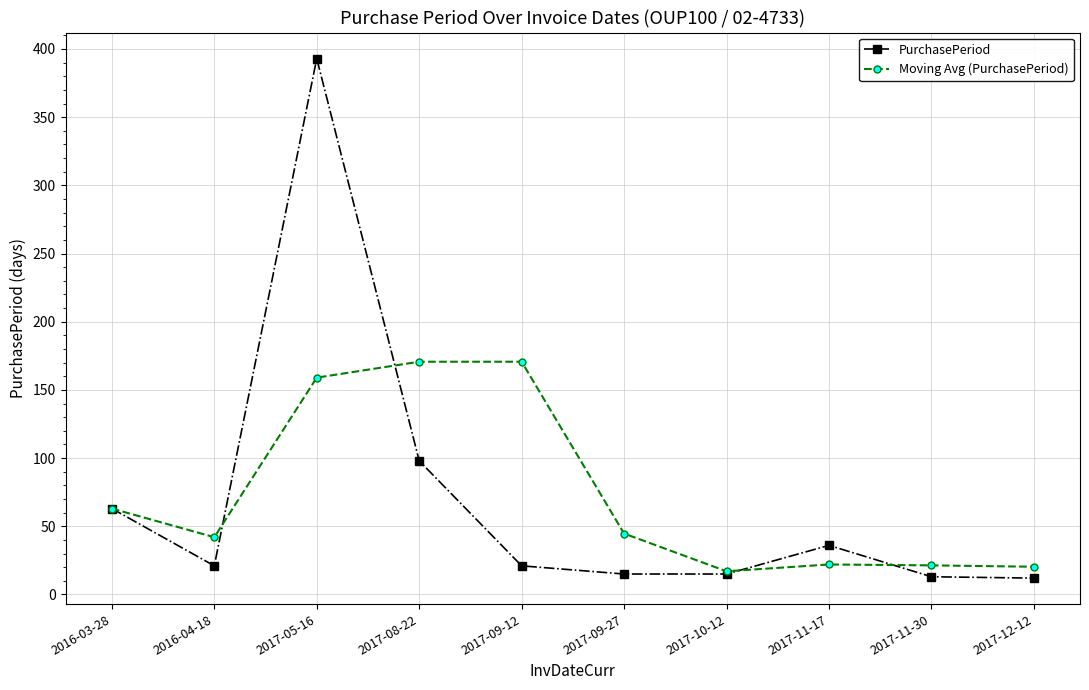

How many interior local peaks does the PurchasePeriod series have?

2